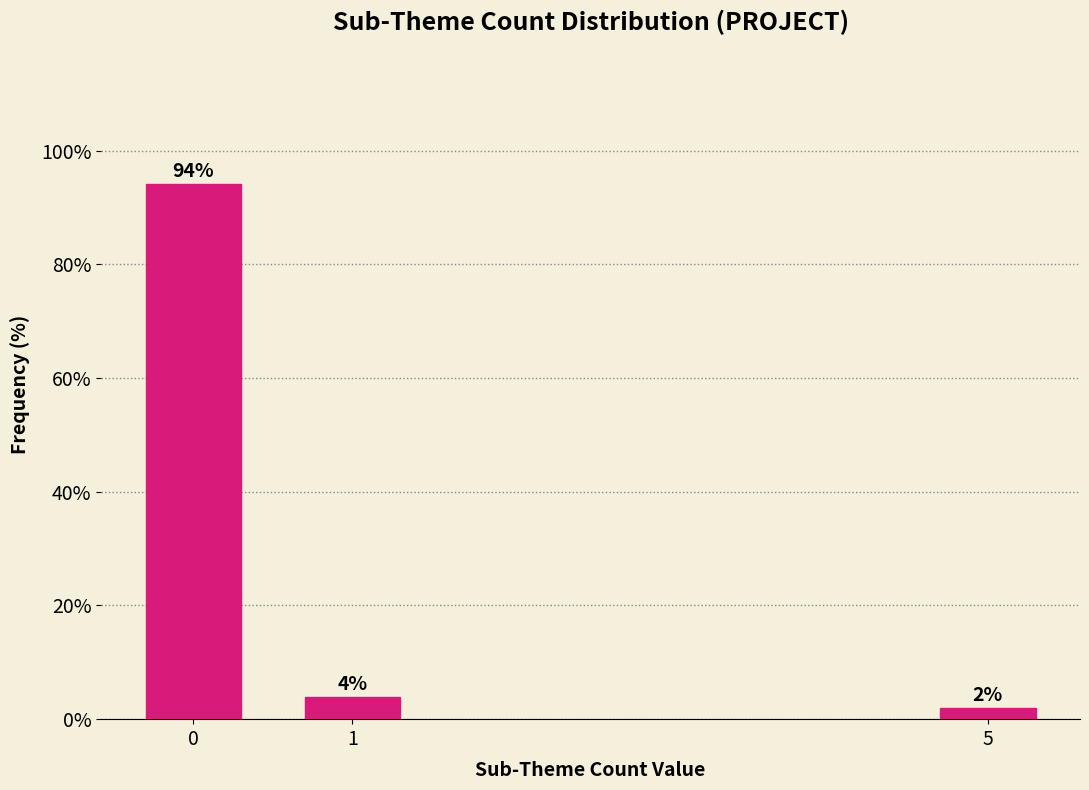

Does the chart contain any negative values?

No